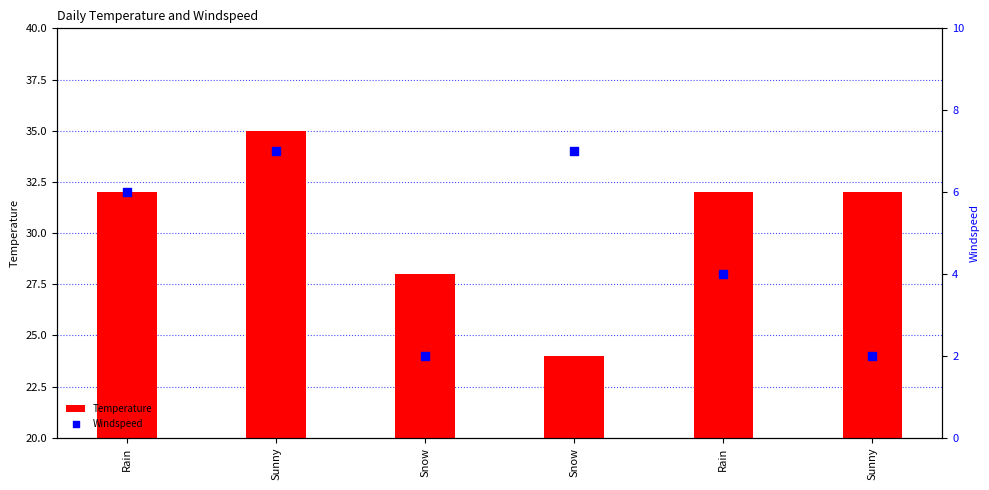

Which series has the widest spread of Y values?

Temperature